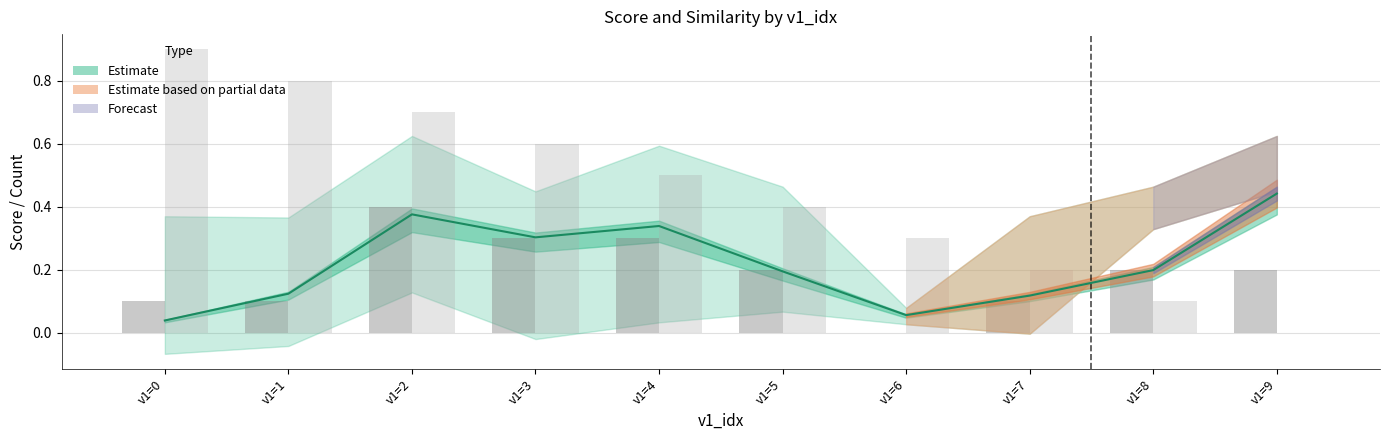

What is the total value across all series at v1=2?

1.1